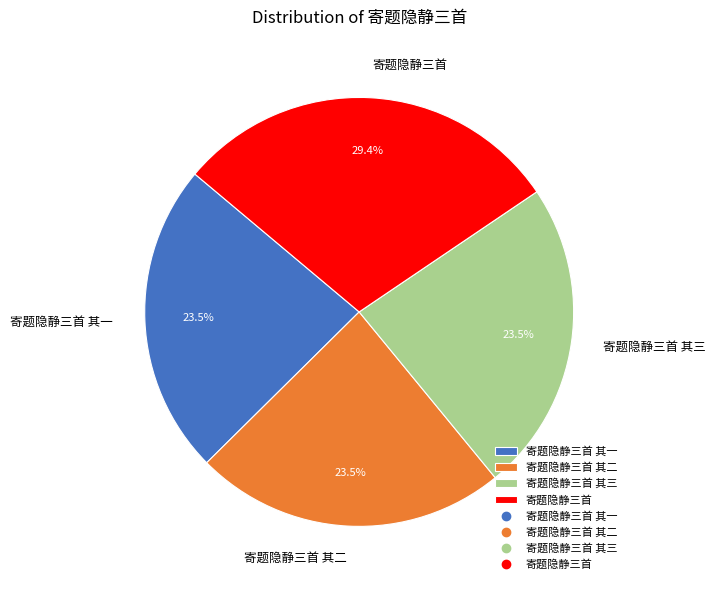

Is the sum of 寄题隐静三首 其三 and 寄题隐静三首 其二 greater than half?

No